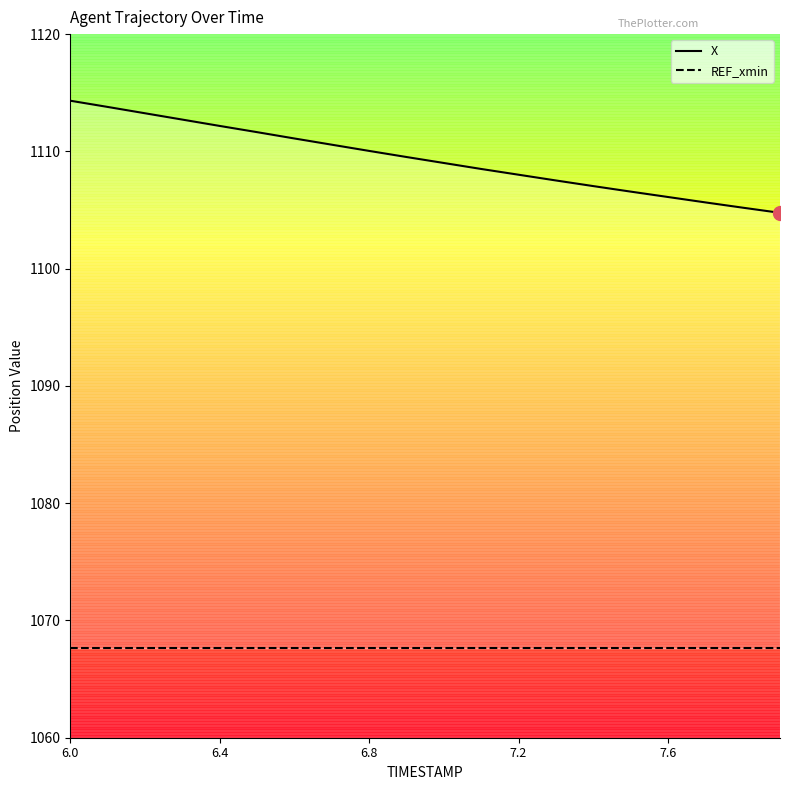

The REF_xmin series shows 1067.6 at 19. True or false?

True